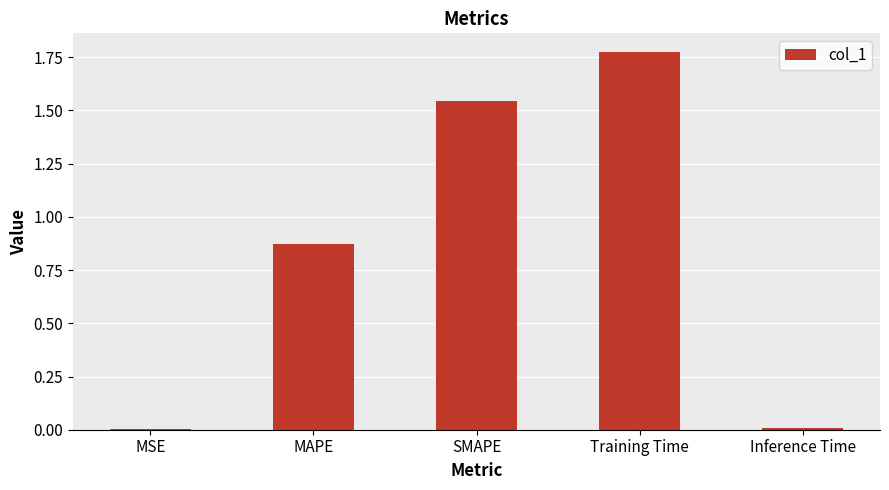

Which has a higher value, Inference Time or SMAPE?

SMAPE